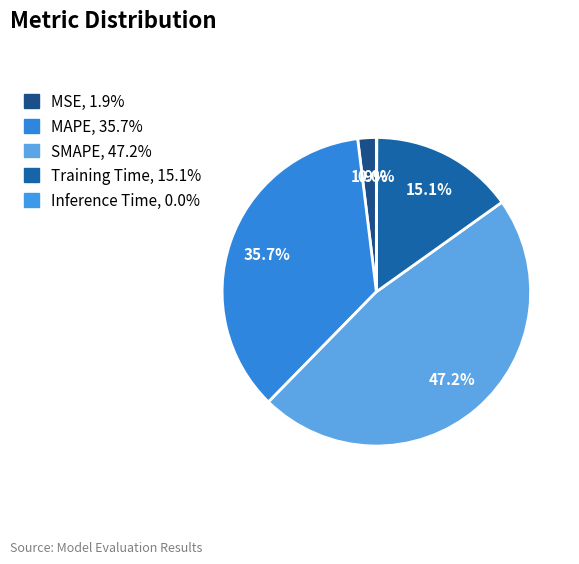

To the nearest percent, what is the difference between the largest and smallest slice percentages?

47%